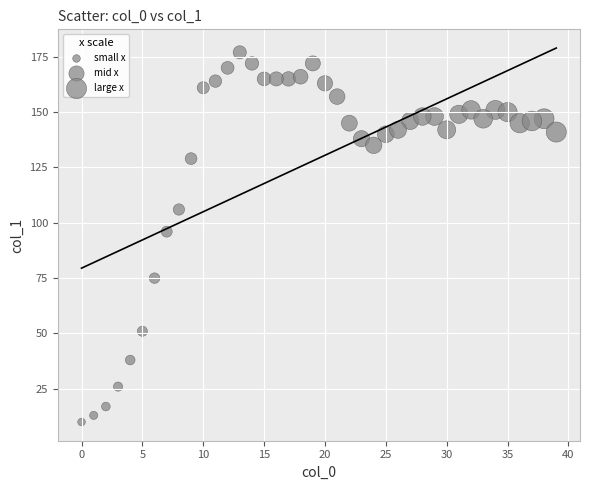

What is the range of X values (max minus min)?

39